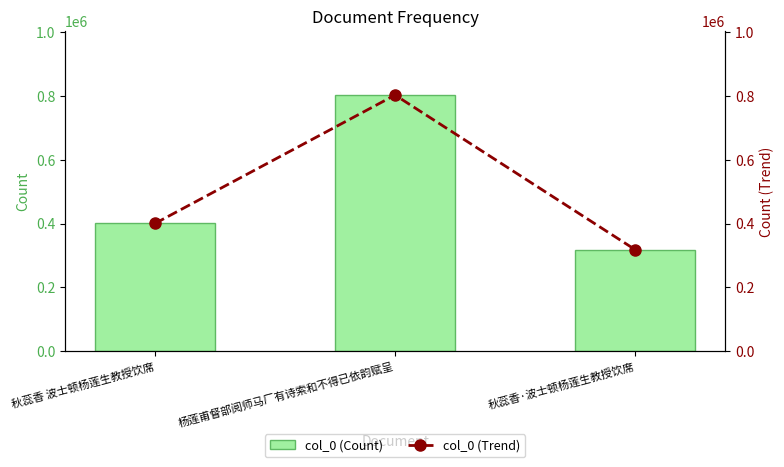

Which series has the largest range (max minus min)?

col_0 (Count)